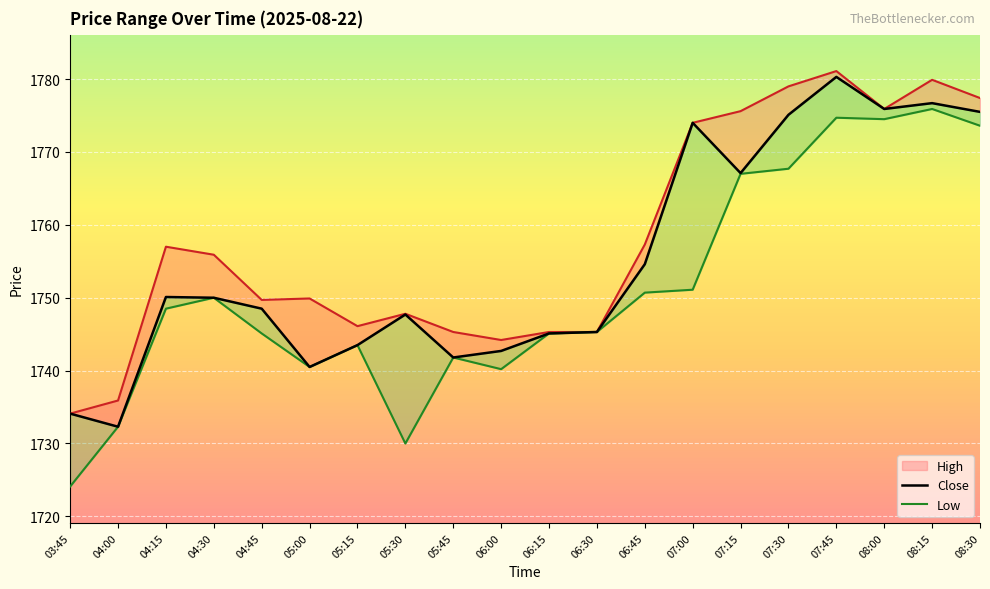

What is the approximate value of Low_line at 08:30?

1773.6